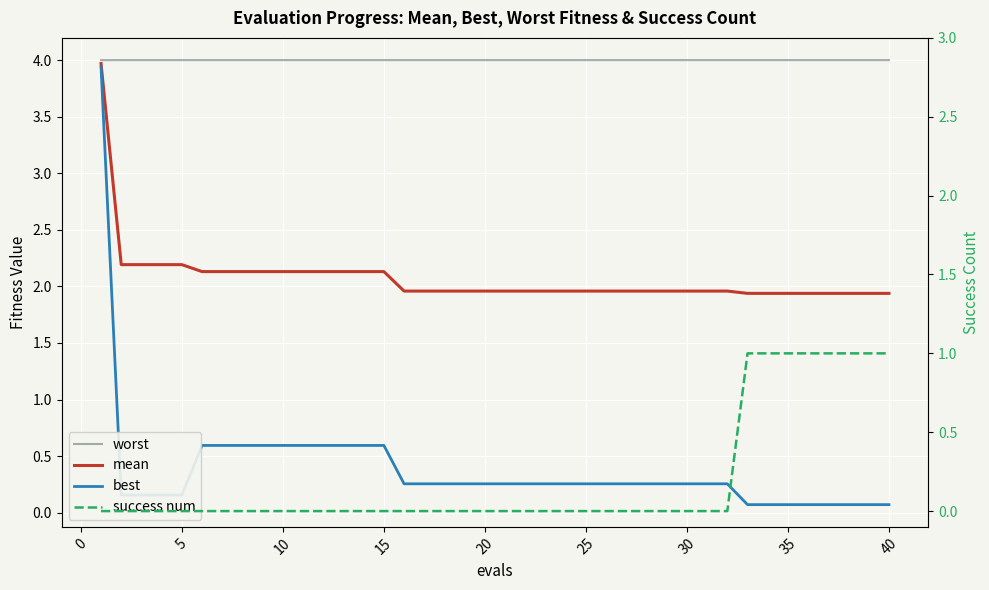

Is this an area chart (filled region under the line)?

No